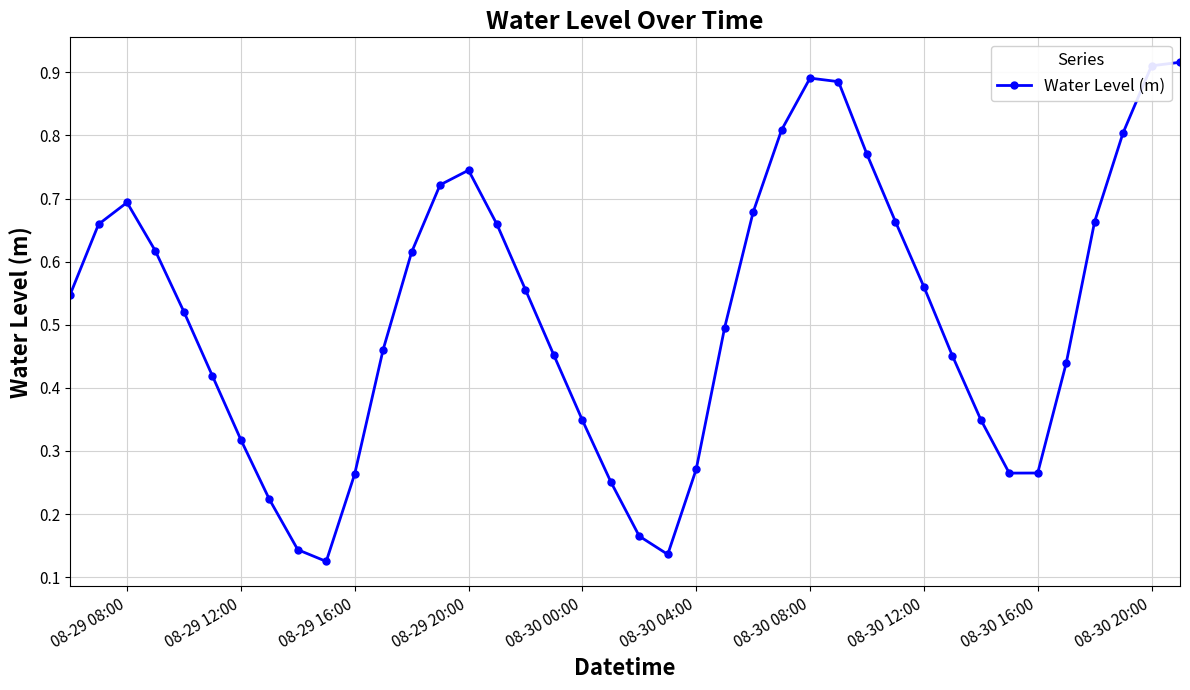

True or false: there are more than 2 points higher than both neighbors.

True